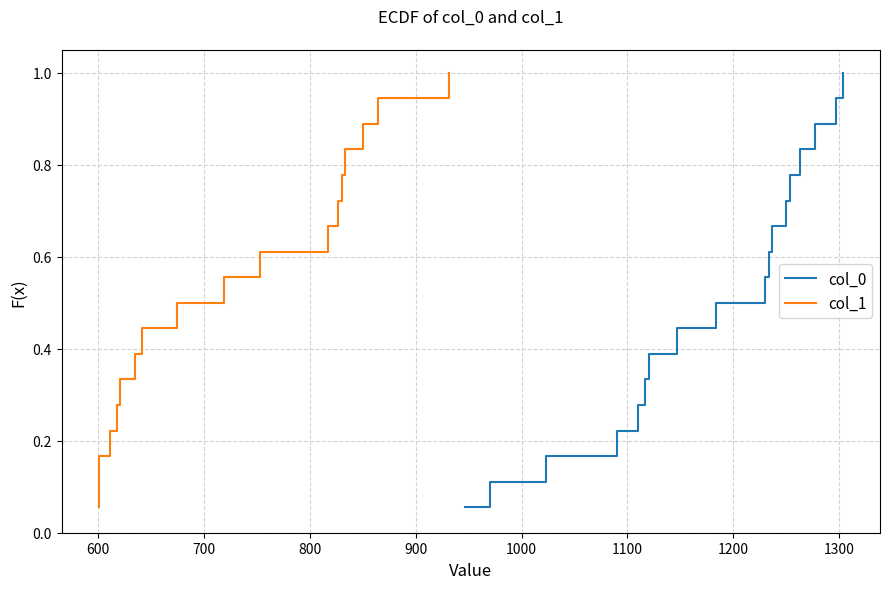

What is the maximum value for col_0?

1.0